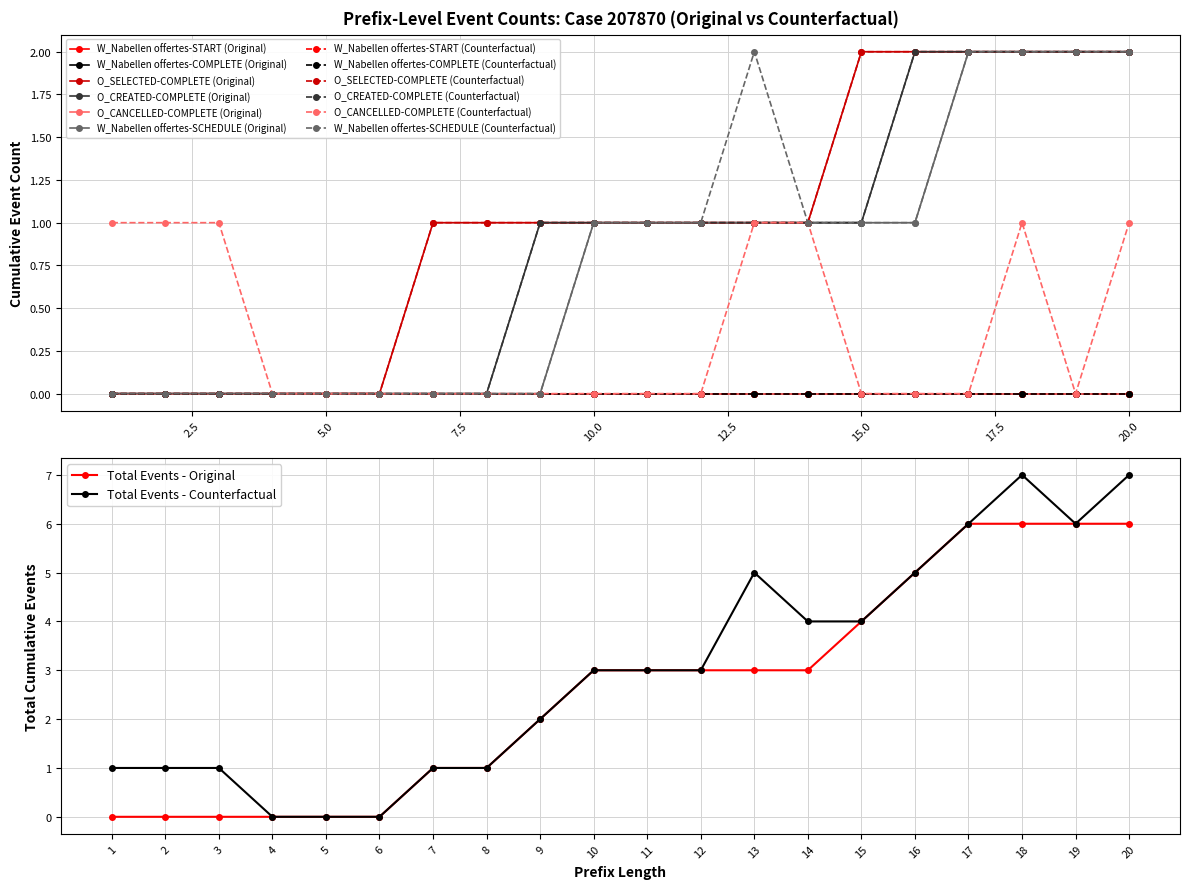

Where is O_SELECTED-COMPLETE nearest to the value 1?

7